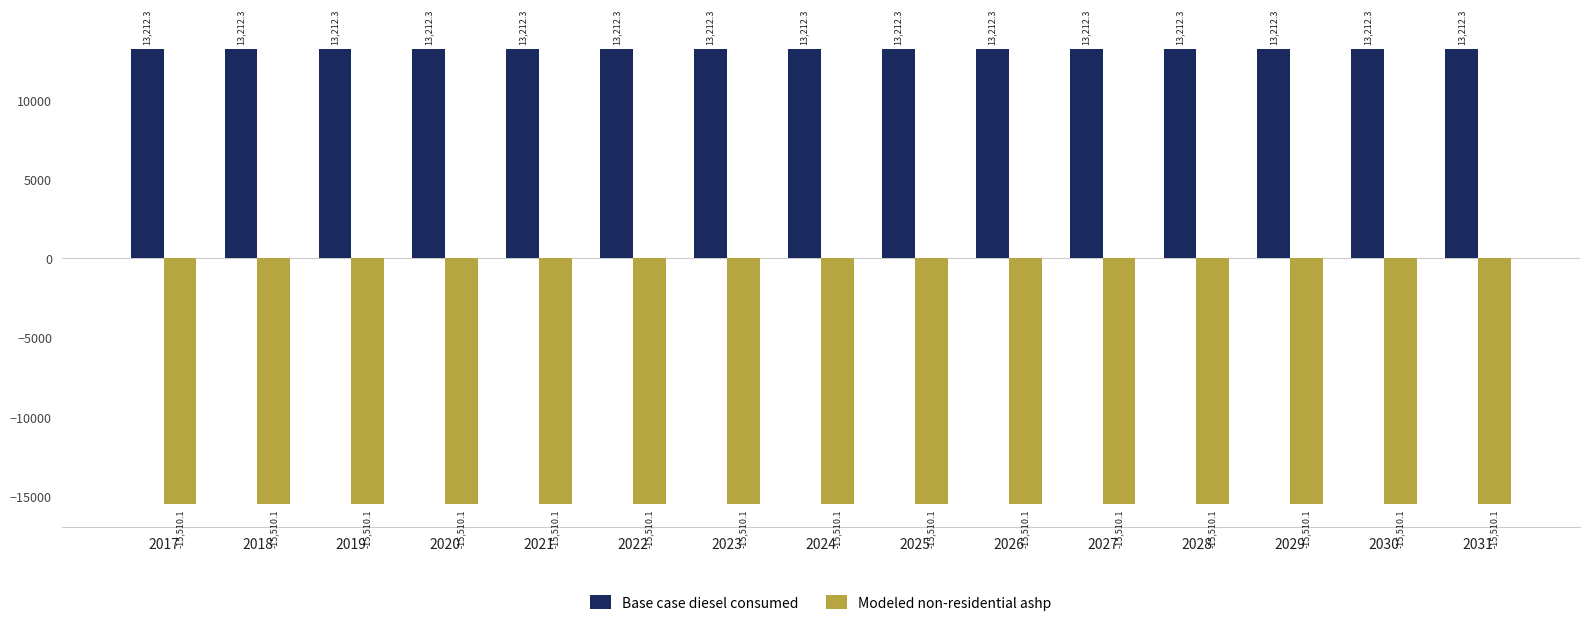

What is the value of the Base case diesel consumed bar at the 6th from the left?

13212.3